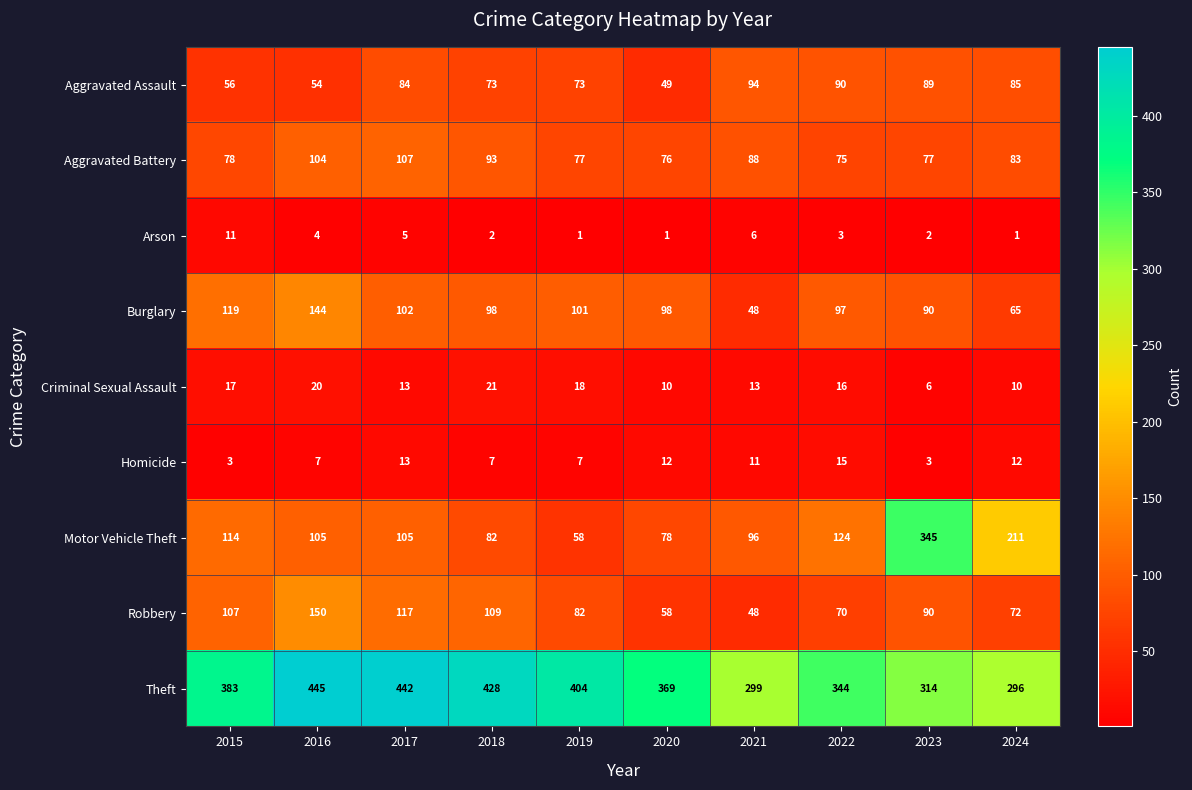

What is the approximate value of Motor Vehicle Theft at 2021?

96